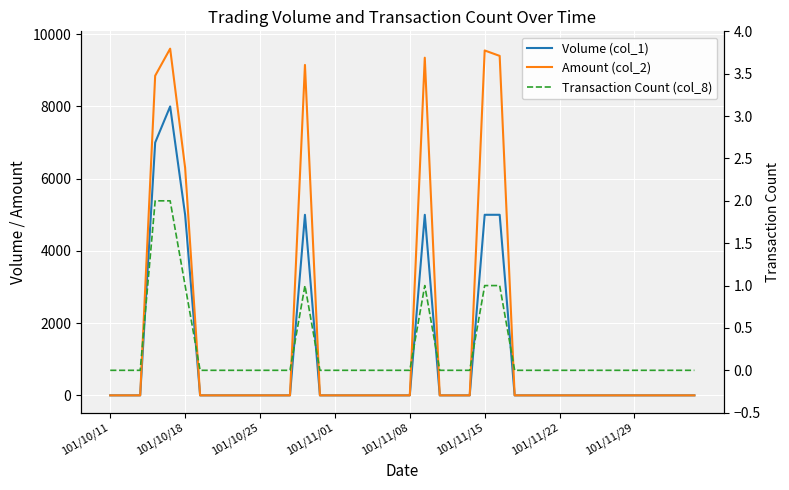

True or false: Amount (col_2) has a value of 4478 at 101/11/01.

False